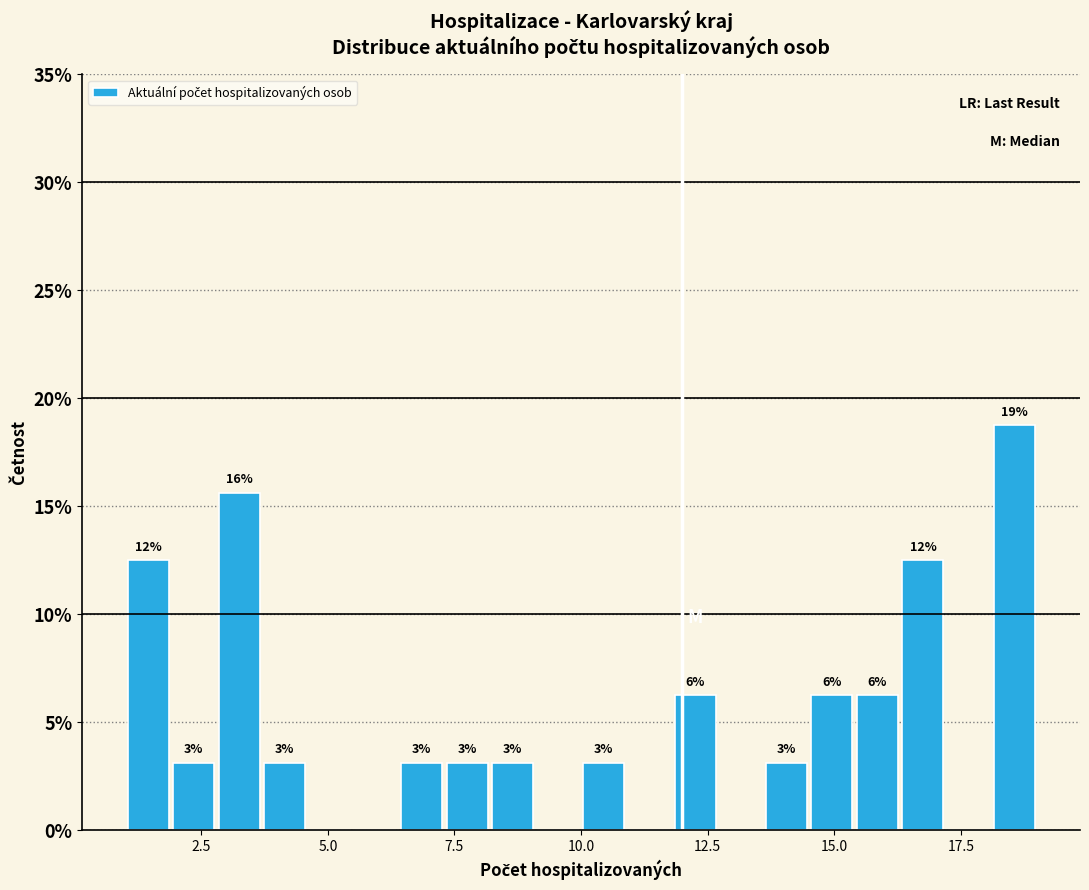

Read against the x-axis, roughly where is the centre of the tallest bar?

18.5